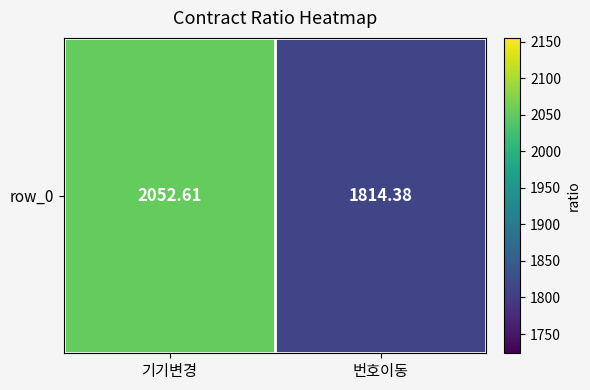

Where does the data first go above 2052?

기기변경